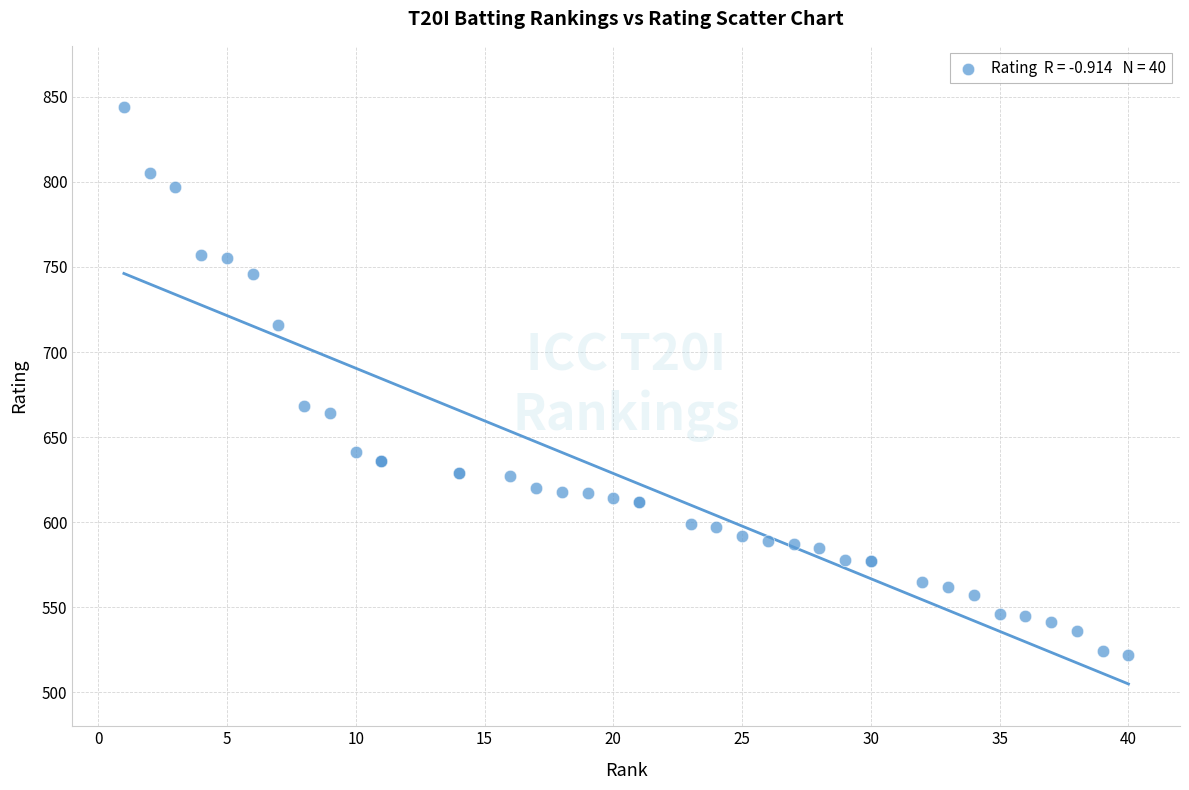

What Y value in the scatter plot is closest to 683?

668